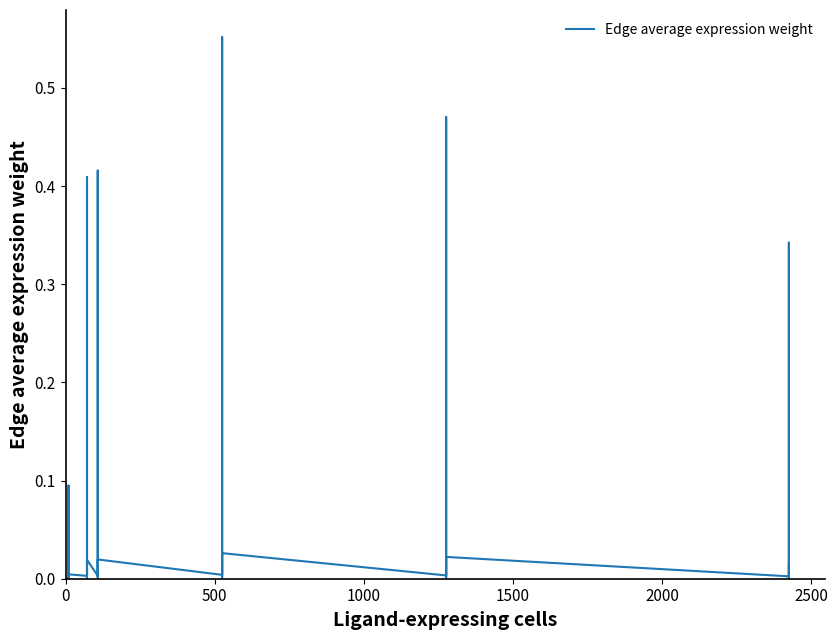

What is the difference between the maximum and minimum values?

0.6